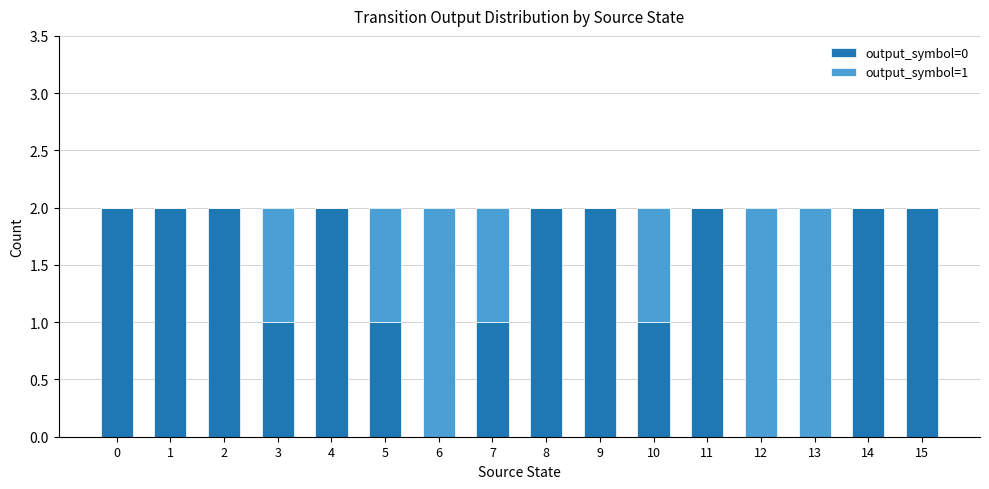

Is it true that output_symbol=0 equals 2 at 11?

True